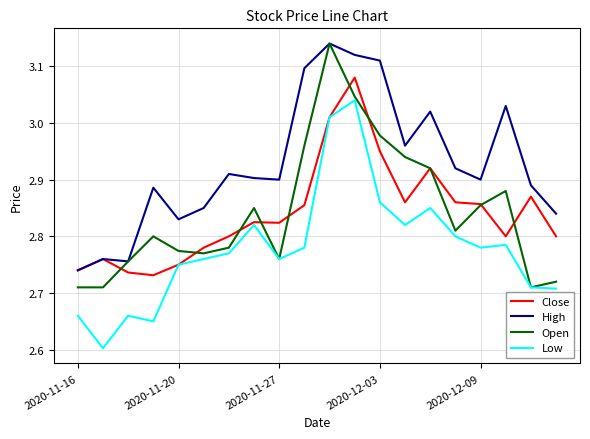

True or false: High and Low cross at least once.

False